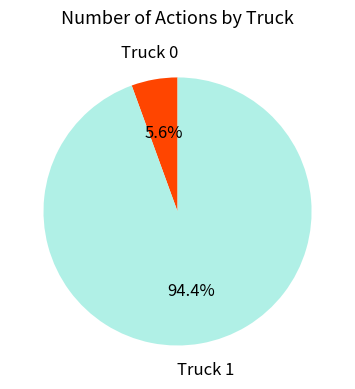

What is the majority slice?

Truck 1